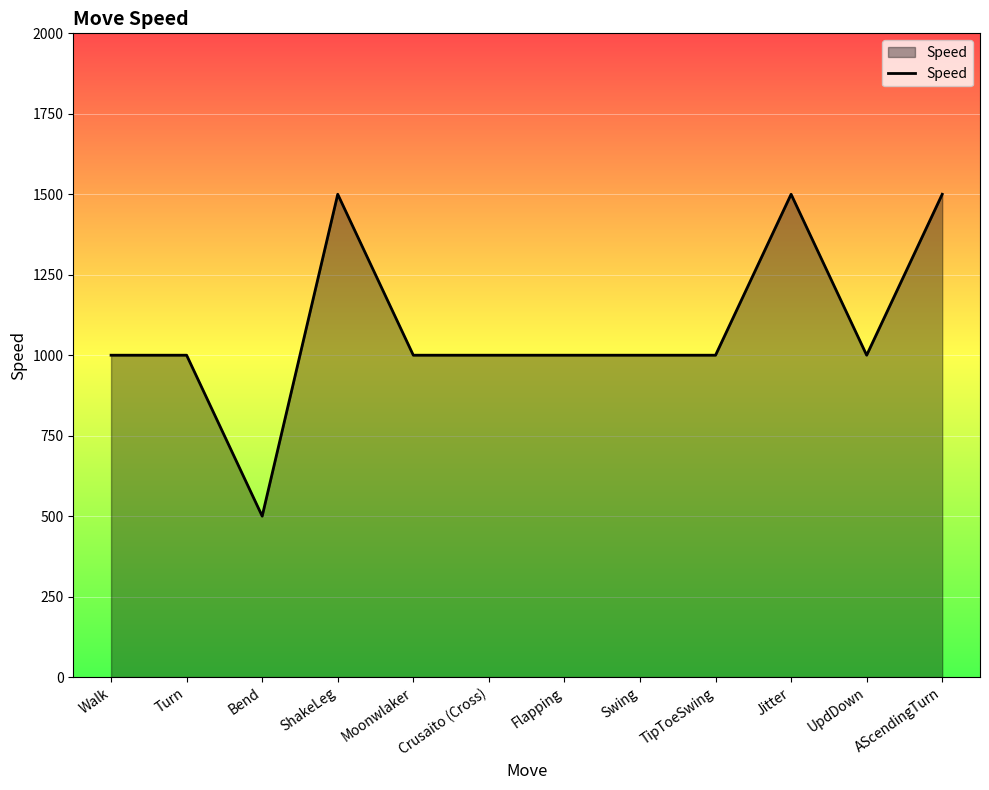

Is it true that the value at Crusaito (Cross) is 1000?

True